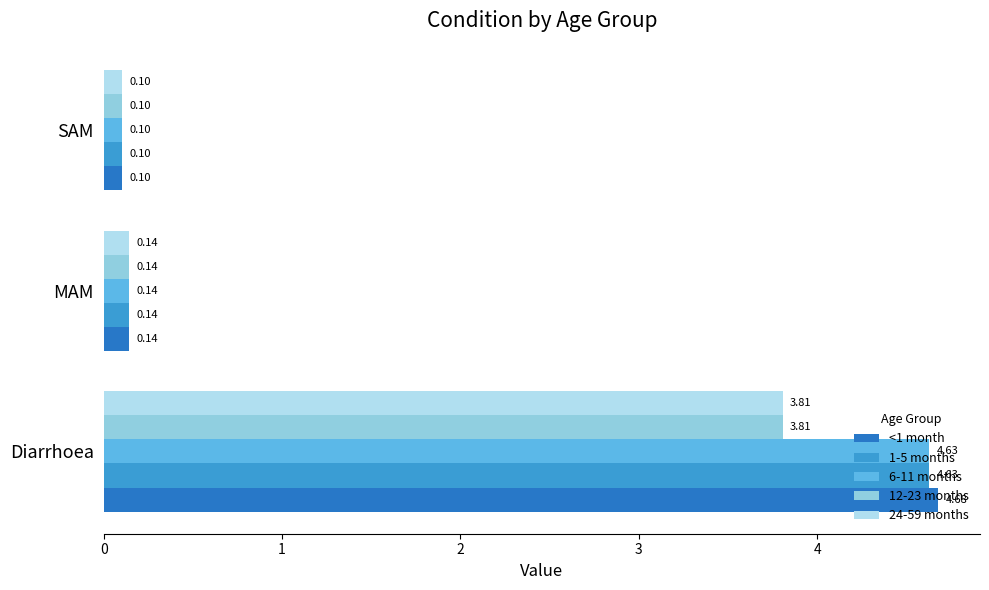

At which label does <1 month reach its minimum?

SAM